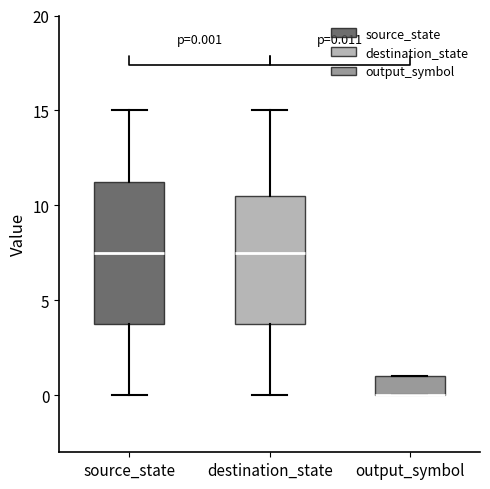

Which box is the tallest, from its lower edge to its upper edge?

source_state